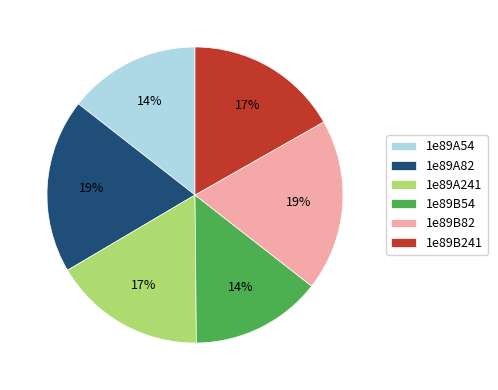

What is the ratio of the value at 1e89B241 to the value at 1e89A241?

1.0